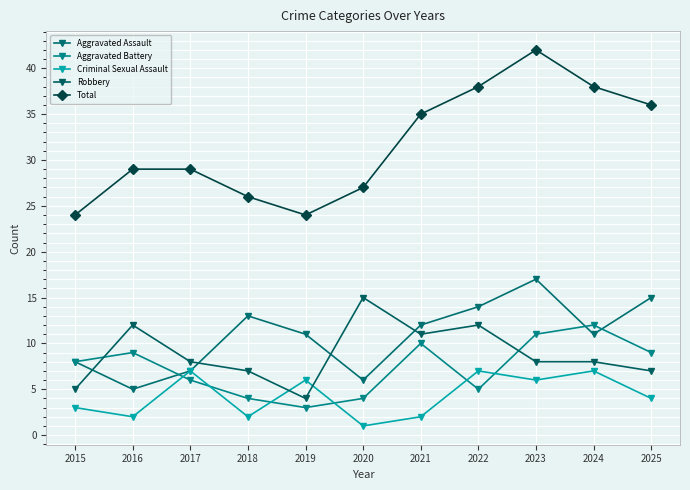

Read the Total value at 2015, to the nearest 10.

20